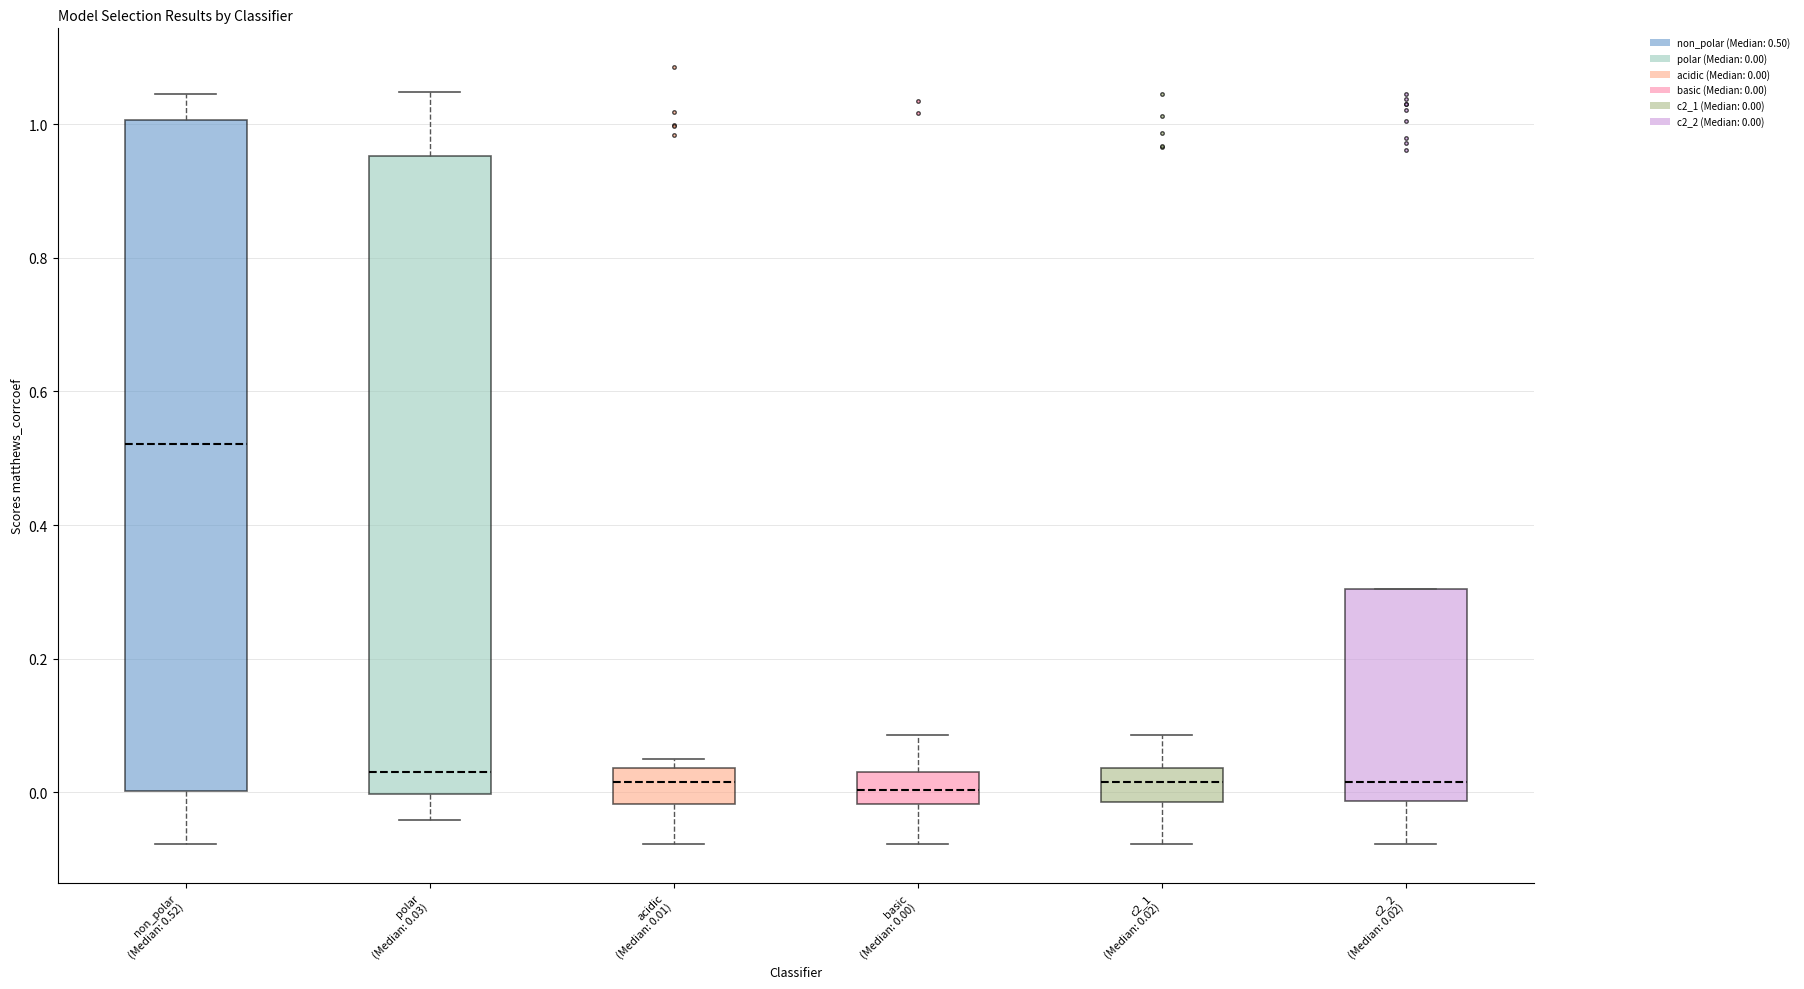

Where is the lower edge of the box for c2_2 (Median: 0.02) on the y-axis? The values are not printed on the chart, so give them approximately, as read against the axis.

-0.02